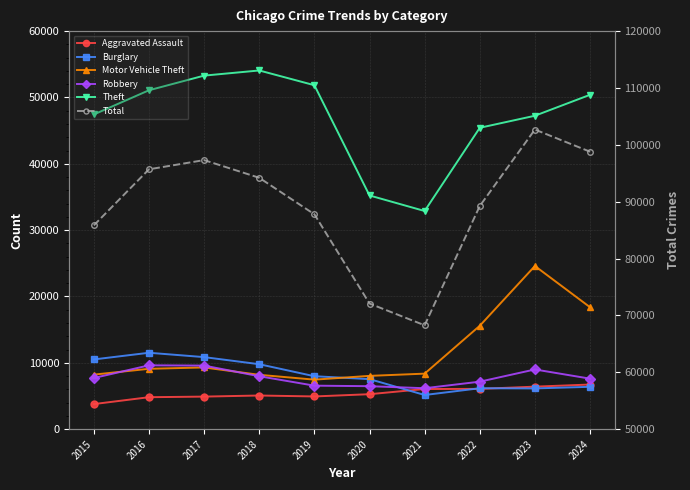

List the labels in order of Theft value, largest first.

2018, 2017, 2019, 2016, 2024, 2015, 2023, 2022, 2020, 2021